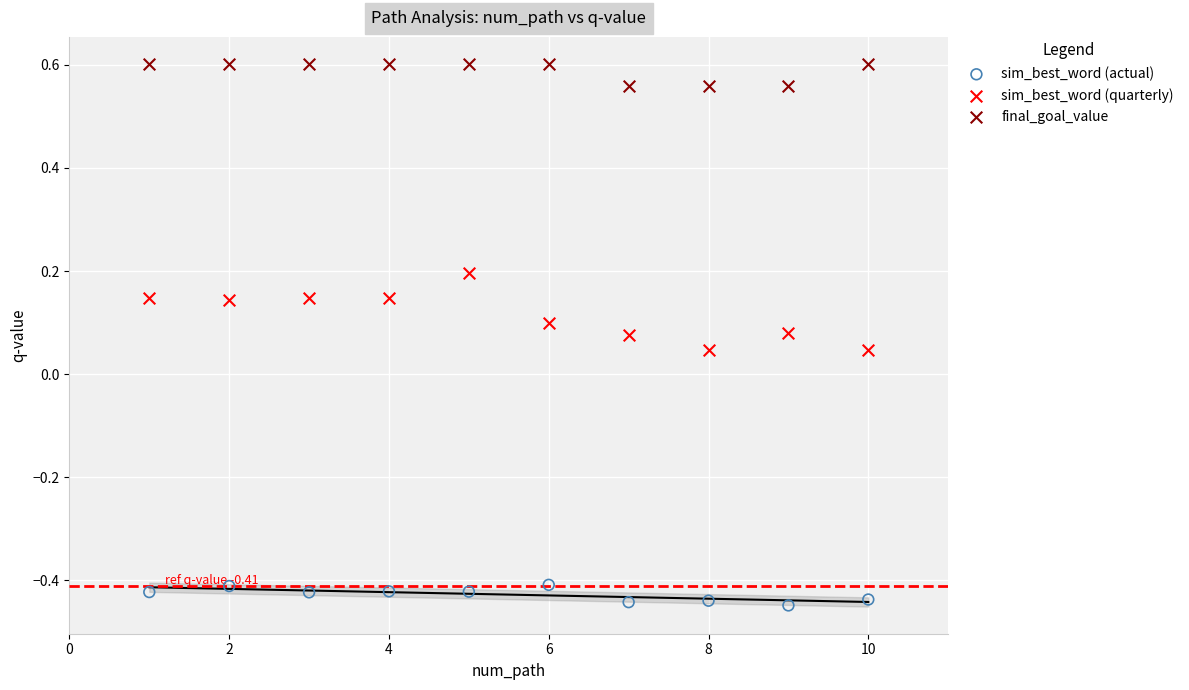

Which series reaches the maximum Y coordinate?

final_goal_value